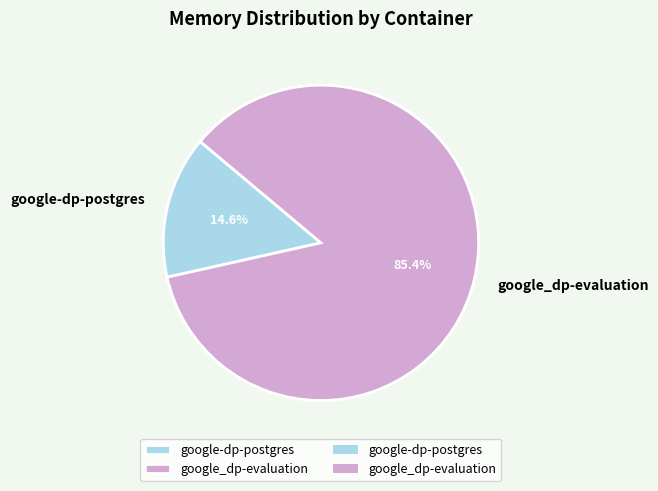

Approximately how many times larger is the value at google_dp-evaluation compared to google-dp-postgres?

5.8